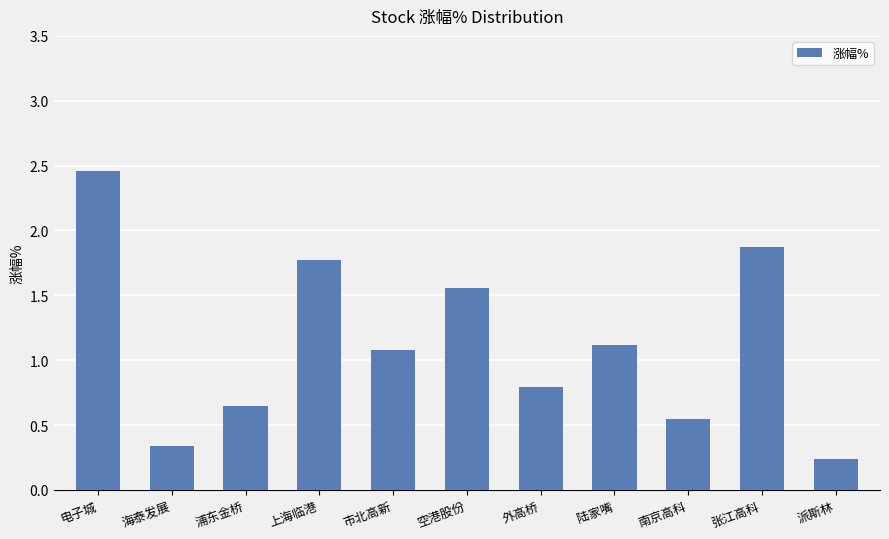

What is the sum of the values at 上海临港 and 外高桥?

2.6